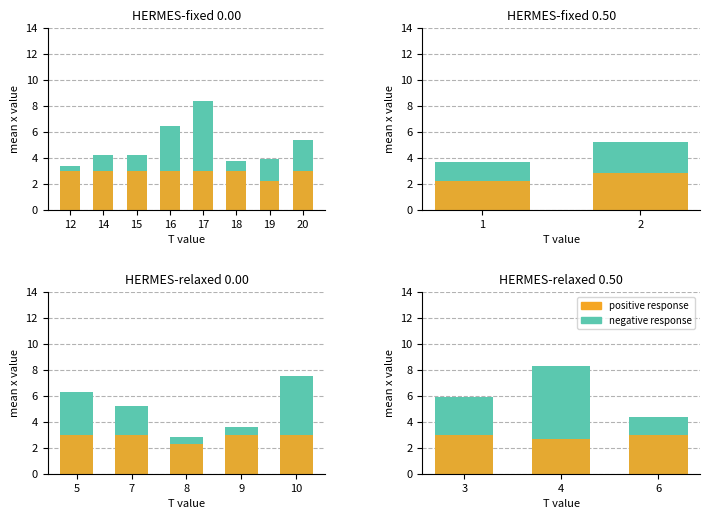

The value of positive response at 3 is 3.0. True or false?

True